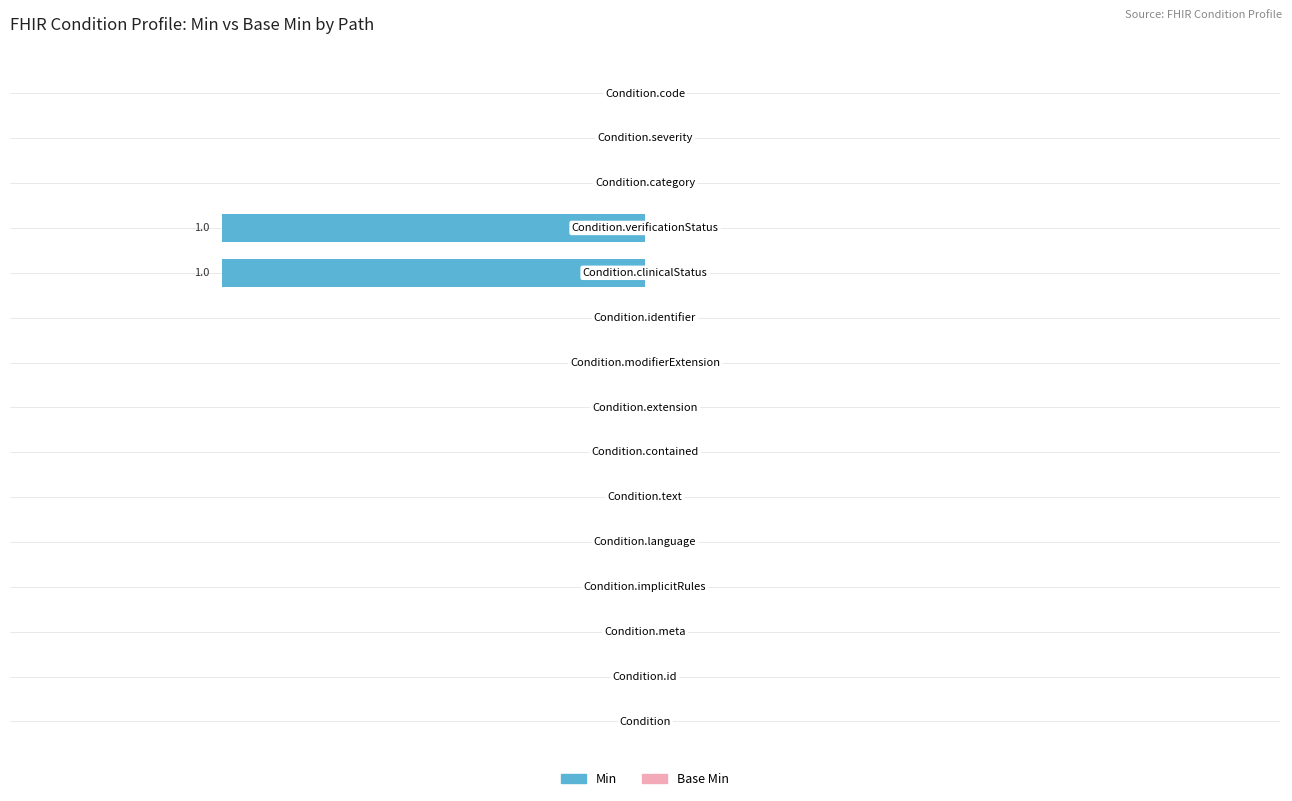

How many values are between 0 and 1?

13